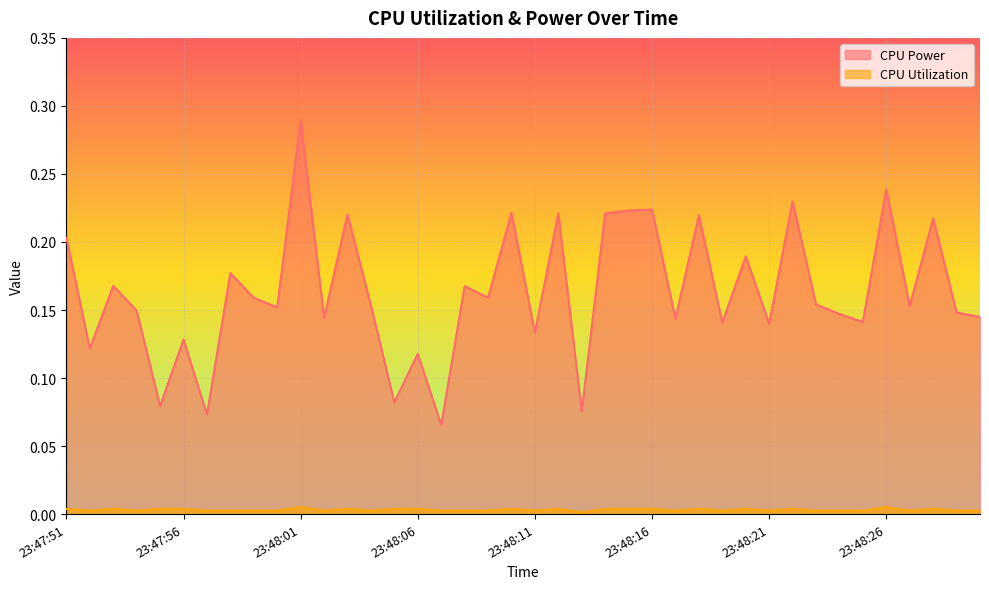

How many interior local peaks does the CPU Utilization series have?

14